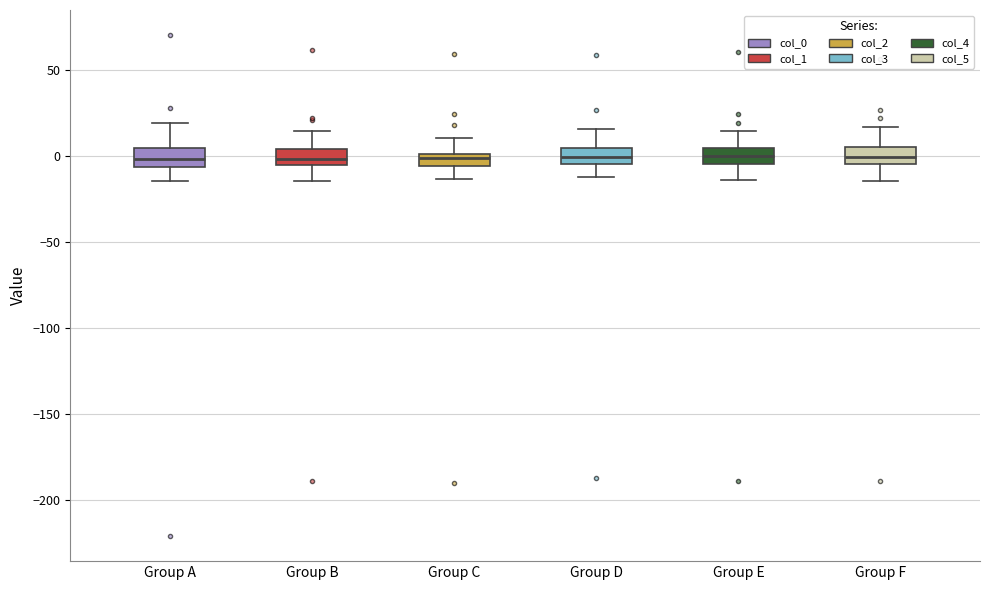

Where is the lower edge of the box for Group F on the y-axis? The values are not printed on the chart, so give them approximately, as read against the axis.

-5